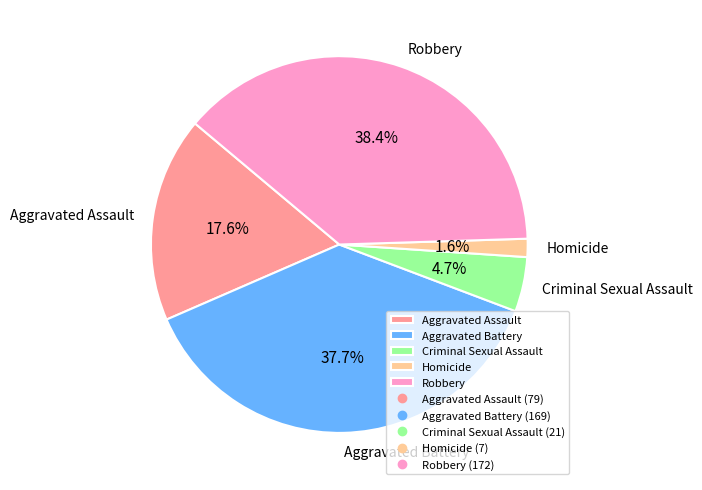

Is there a majority slice in this chart?

No